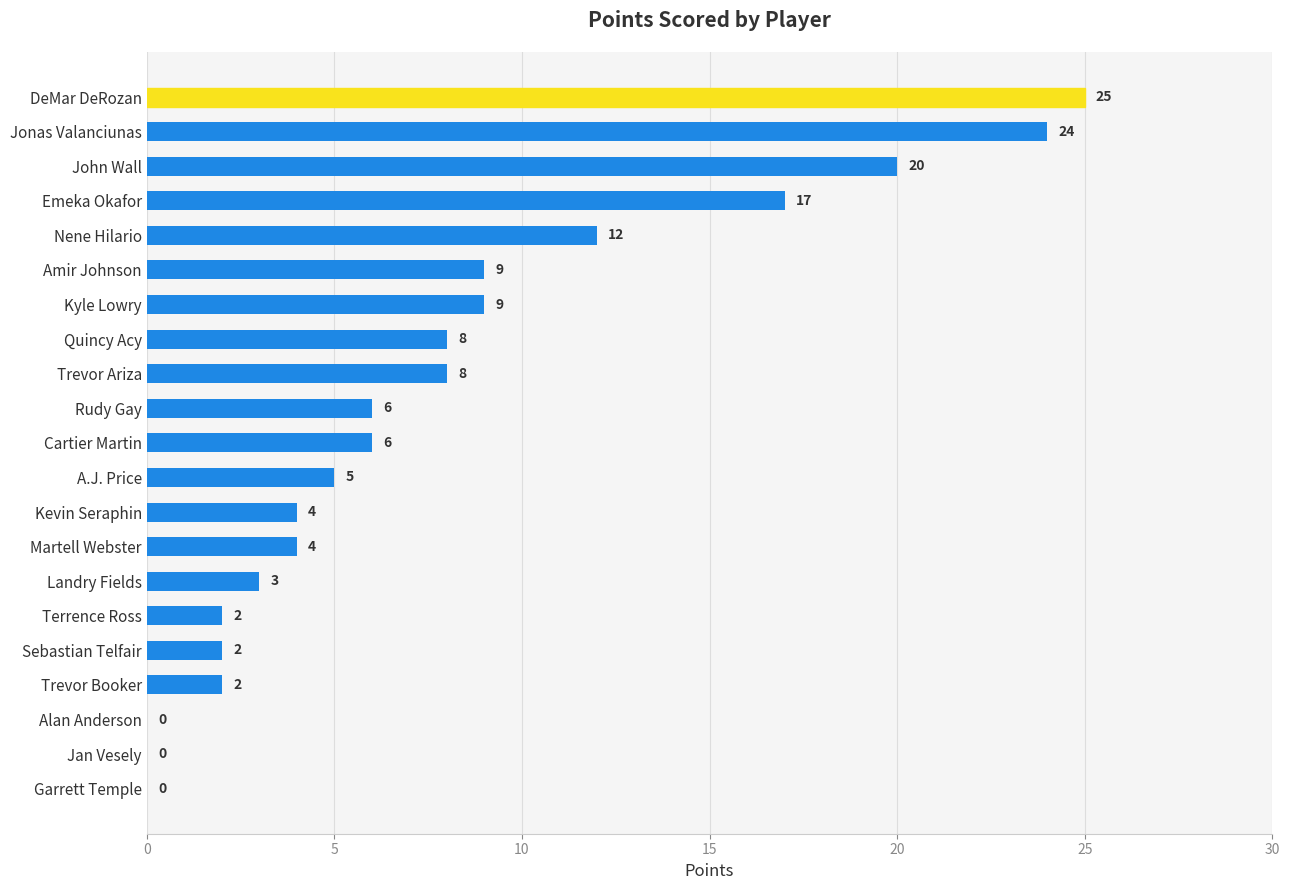

Is it true that the value at Terrence Ross is 2?

True